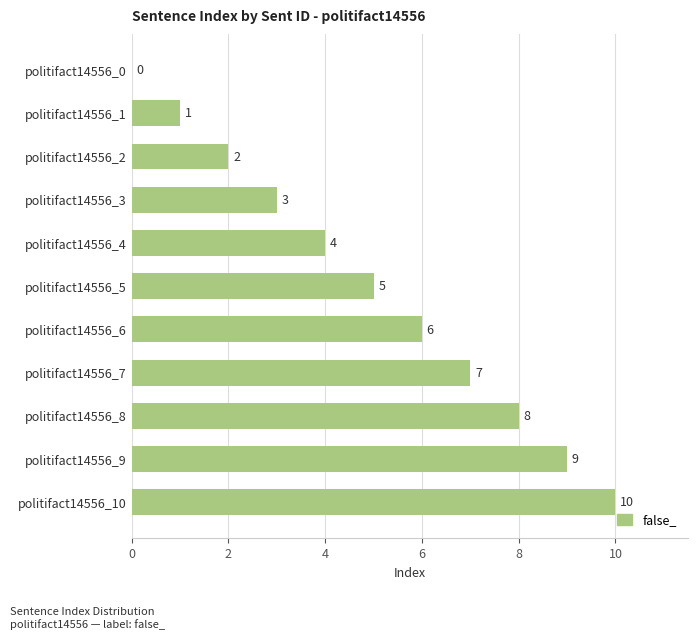

How many values are between 2 and 8?

7